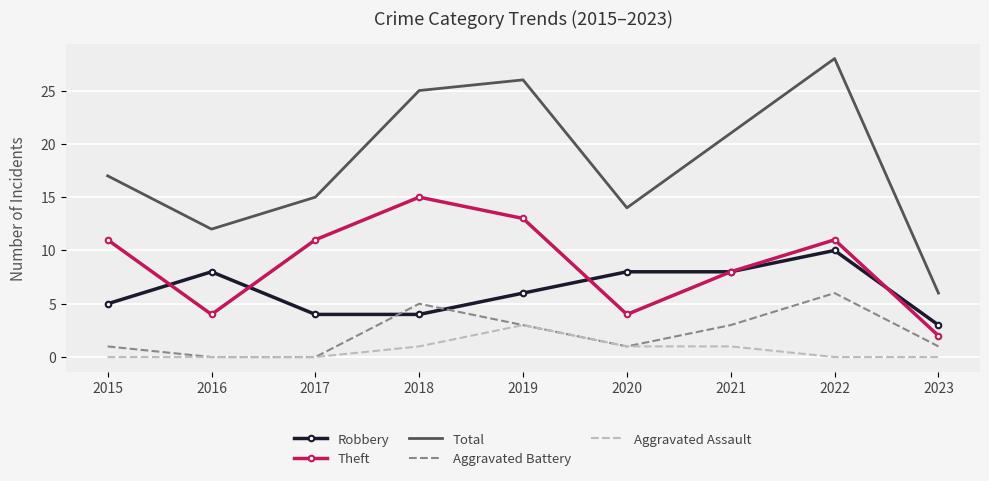

The value of Aggravated Assault at 2022 is 0. True or false?

True